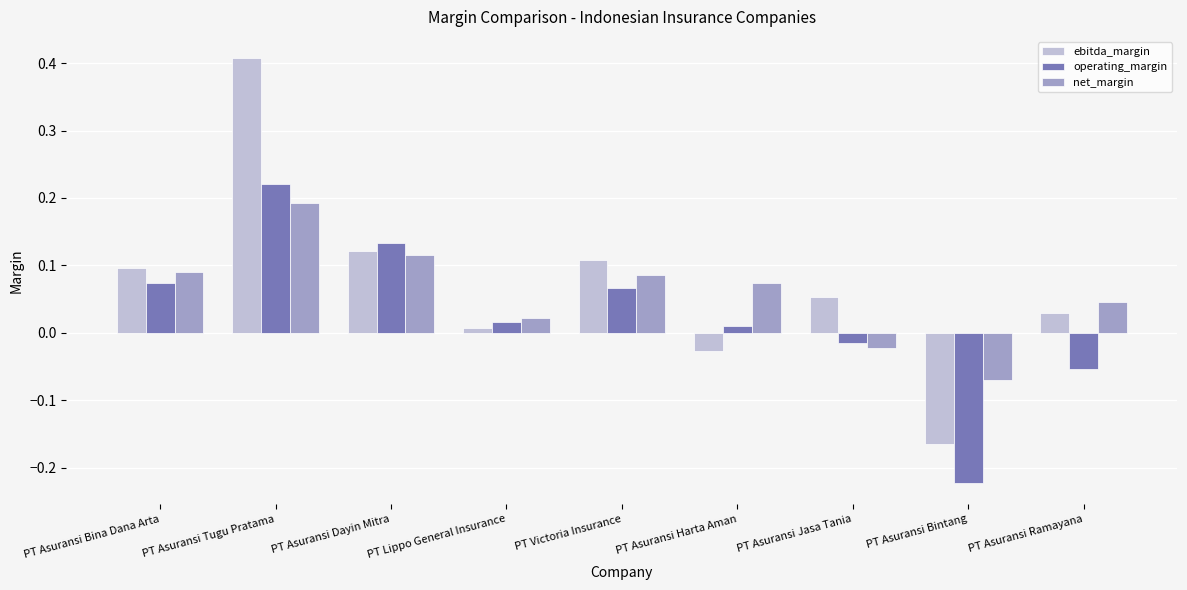

How many bars are there in each group?

3